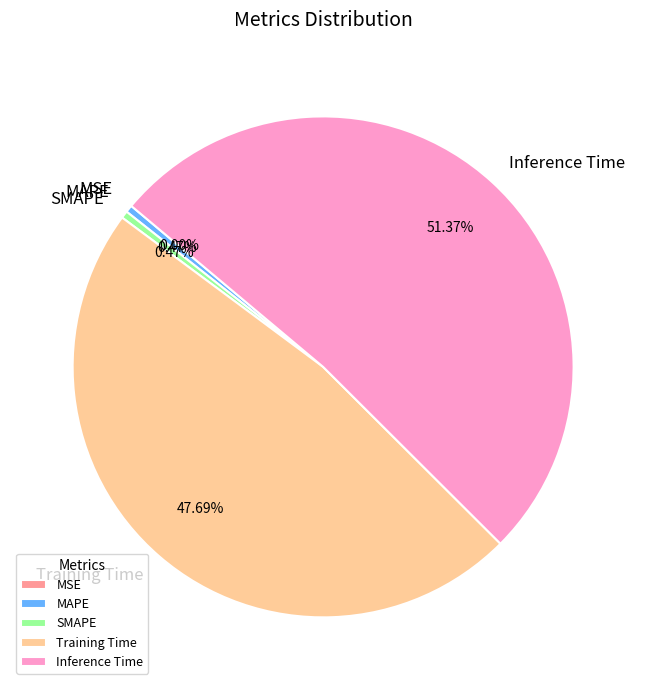

Which has a higher value, MSE or MAPE?

MAPE